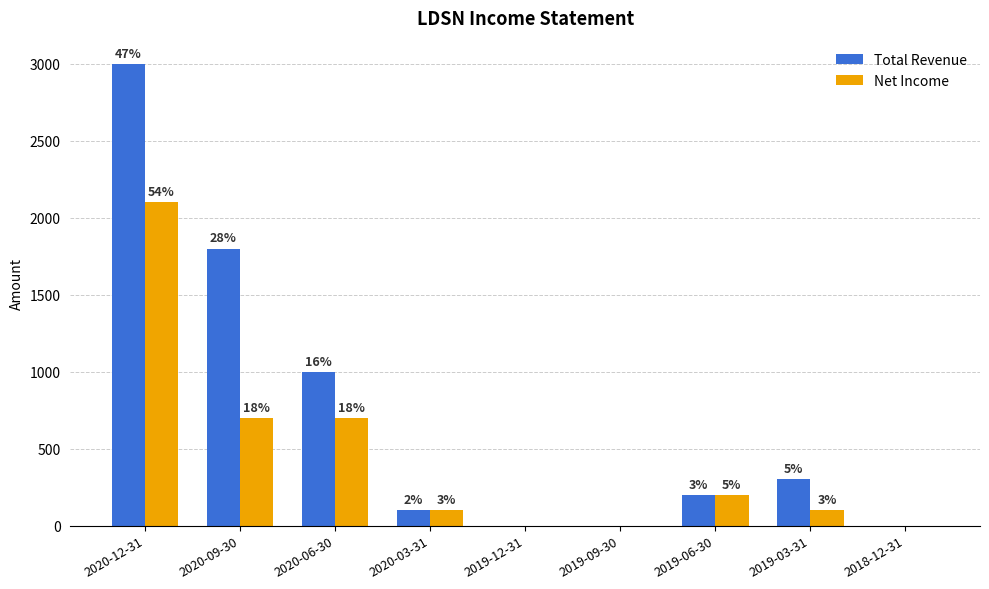

What are all the series names shown in the legend?

Total Revenue, Net Income